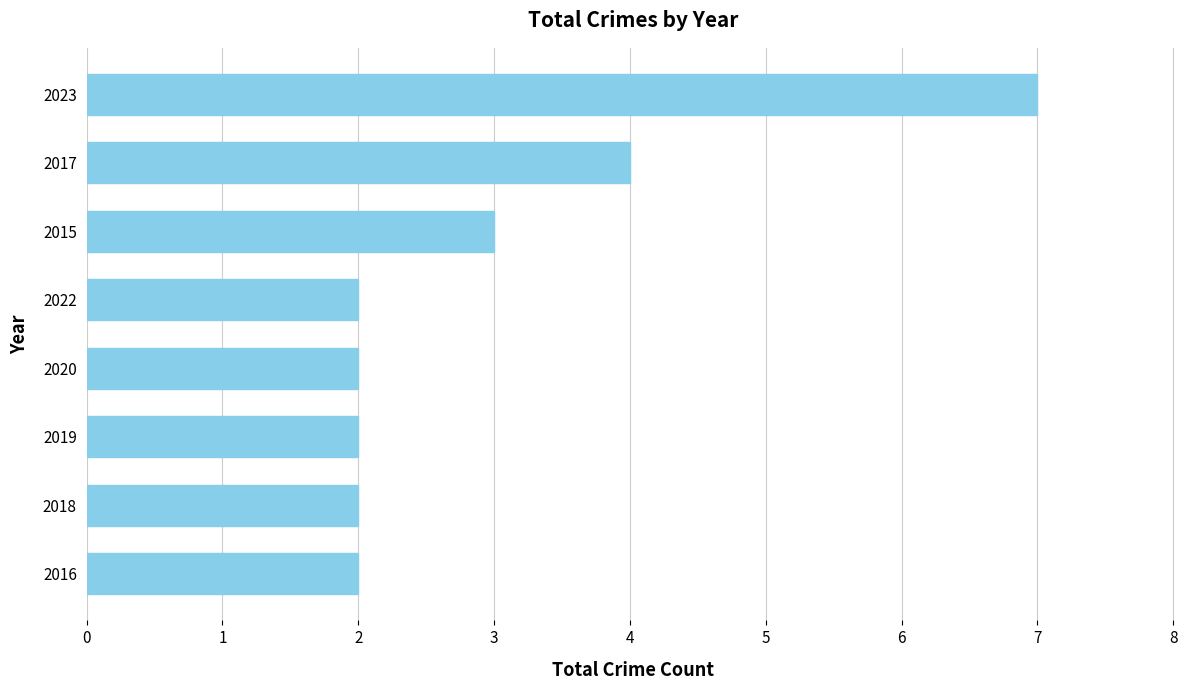

Does the chart contain any negative values?

No